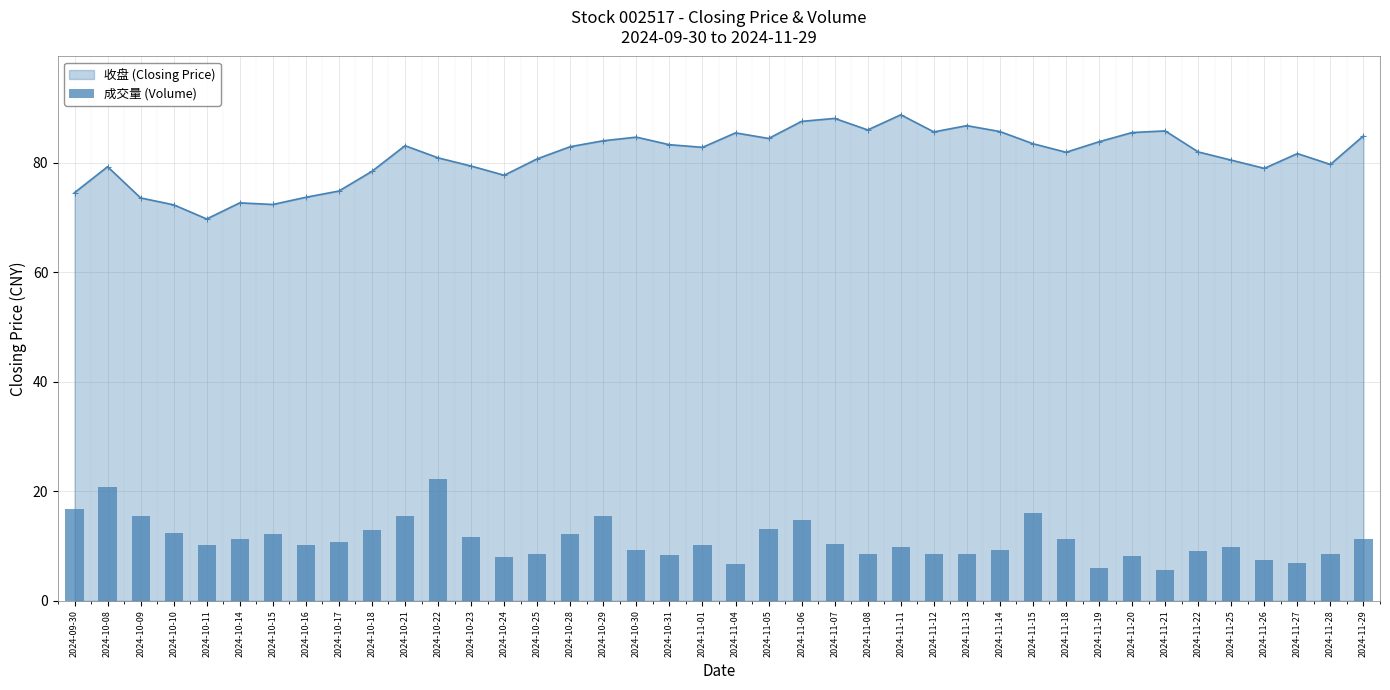

List the labels in order of value, largest first.

2024-10-22, 2024-10-08, 2024-09-30, 2024-11-15, 2024-10-09, 2024-10-29, 2024-10-21, 2024-11-06, 2024-11-05, 2024-10-18, 2024-10-10, 2024-10-28, 2024-10-15, 2024-10-23, 2024-11-18, 2024-11-29, 2024-10-14, 2024-10-17, 2024-11-07, 2024-10-11, 2024-10-16, 2024-11-01, 2024-11-25, 2024-11-11, 2024-11-14, 2024-10-30, 2024-11-22, 2024-10-25, 2024-11-08, 2024-11-13, 2024-11-12, 2024-11-28, 2024-10-31, 2024-11-20, 2024-10-24, 2024-11-26, 2024-11-27, 2024-11-04, 2024-11-19, 2024-11-21